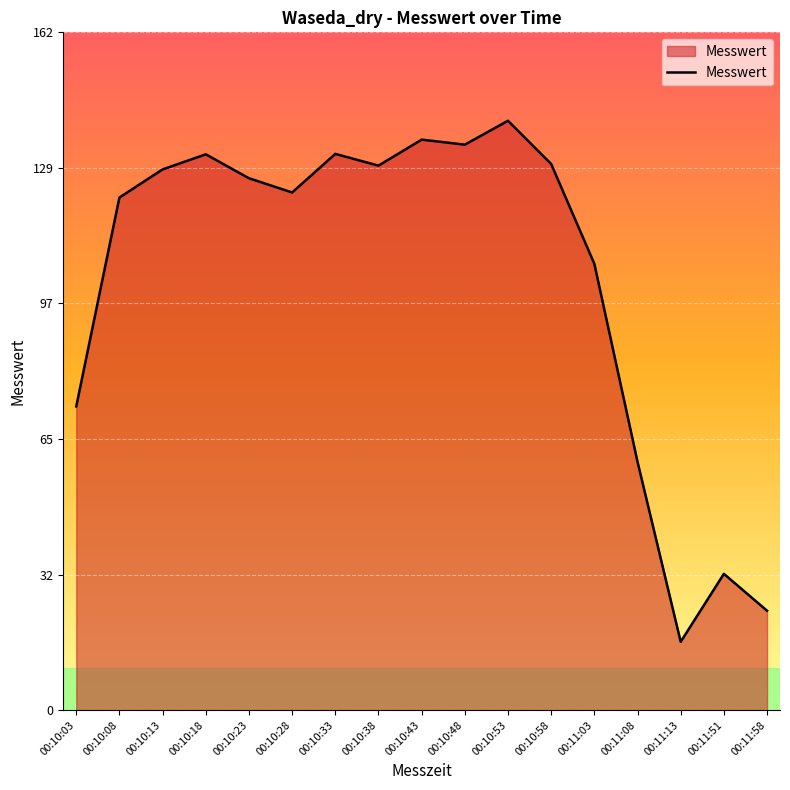

Does the chart have visible grid lines?

Yes